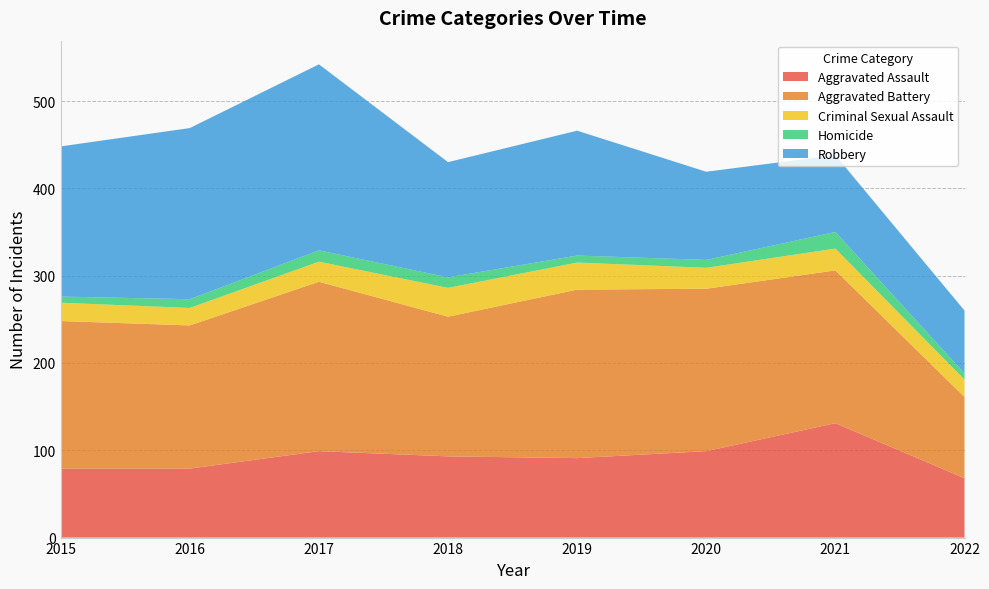

Reading right to left, what are all the values shown in this chart?

Aggravated Assault: 2022=68	2021=131	2020=99	2019=91	2018=93	2017=99	2016=79	2015=79
Aggravated Battery: 2022=93	2021=175	2020=186	2019=193	2018=160	2017=194	2016=164	2015=169
Criminal Sexual Assault: 2022=20	2021=25	2020=24	2019=31	2018=33	2017=23	2016=20	2015=21
Homicide: 2022=7	2021=19	2020=9	2019=8	2018=12	2017=13	2016=10	2015=7
Robbery: 2022=72	2021=88	2020=101	2019=143	2018=132	2017=213	2016=196	2015=172